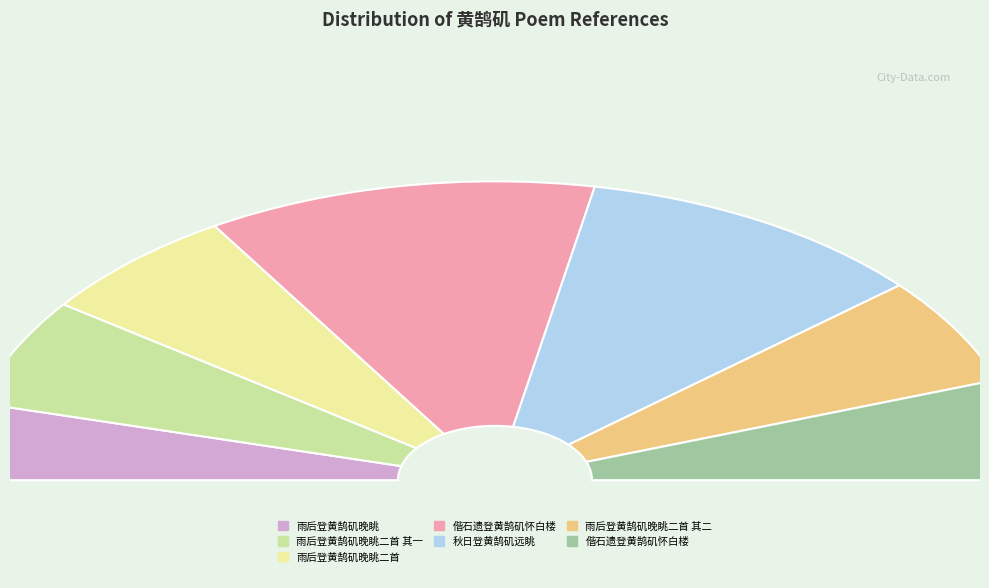

Count the number of slices in the pie.

7